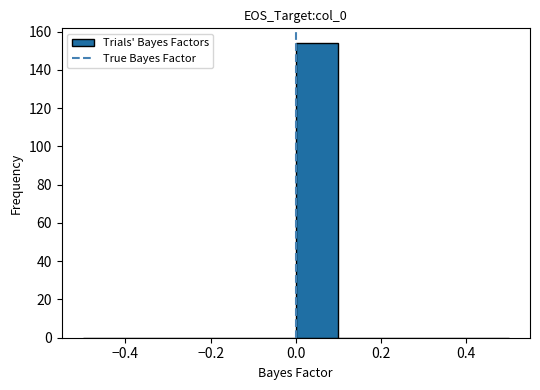

Which range on the x-axis has the tallest bar?

0.0 to 0.1